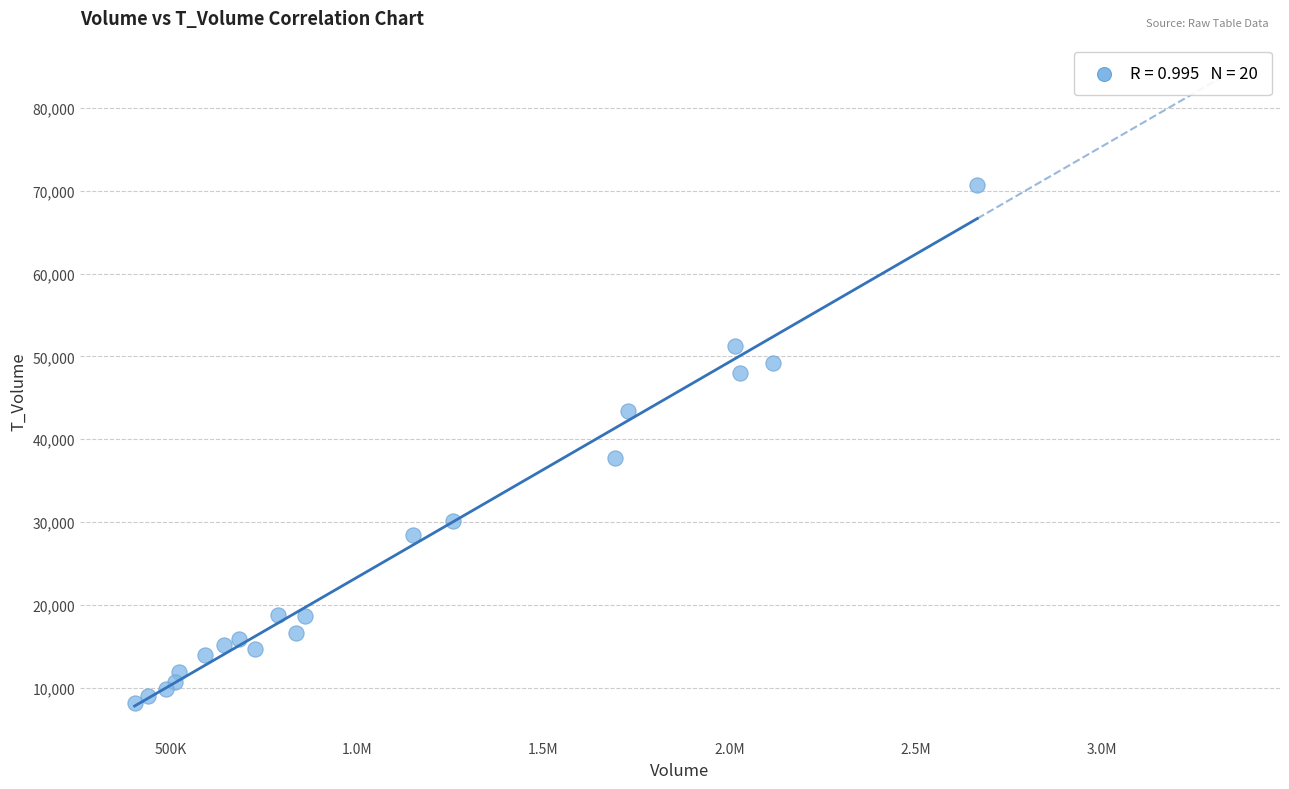

What is the range of Y values (max minus min)?

62460